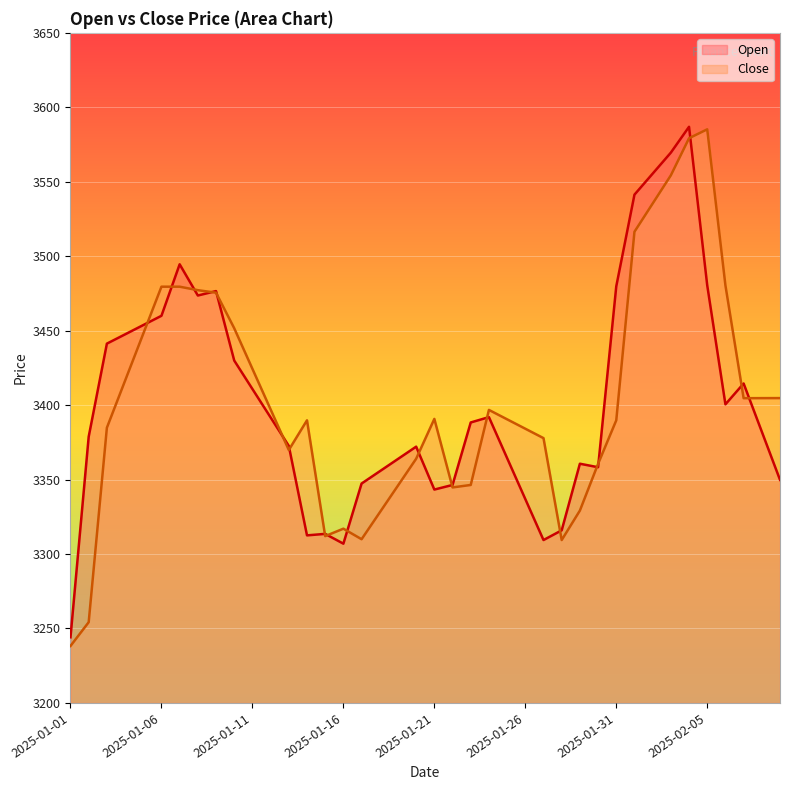

After their last crossing, which series has the higher values: Close or Open?

Close